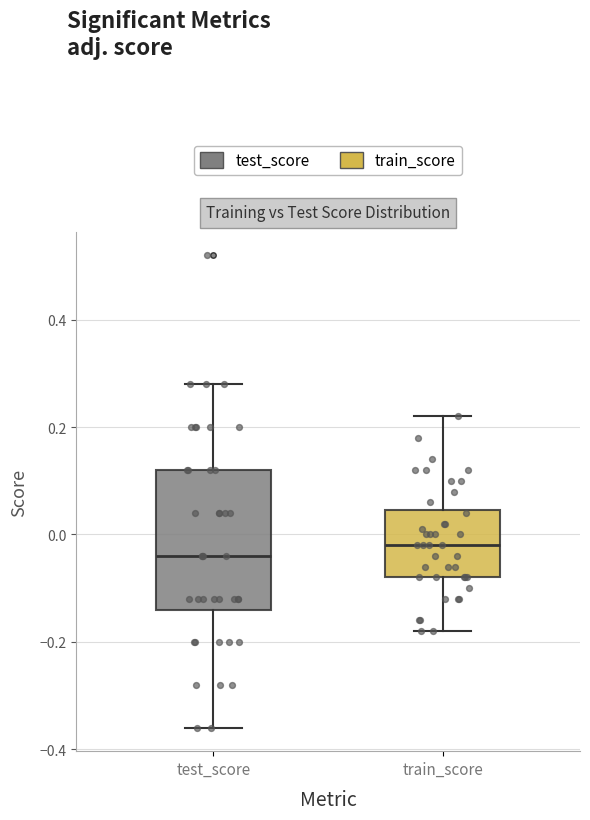

Which box's median line is the highest?

train_score